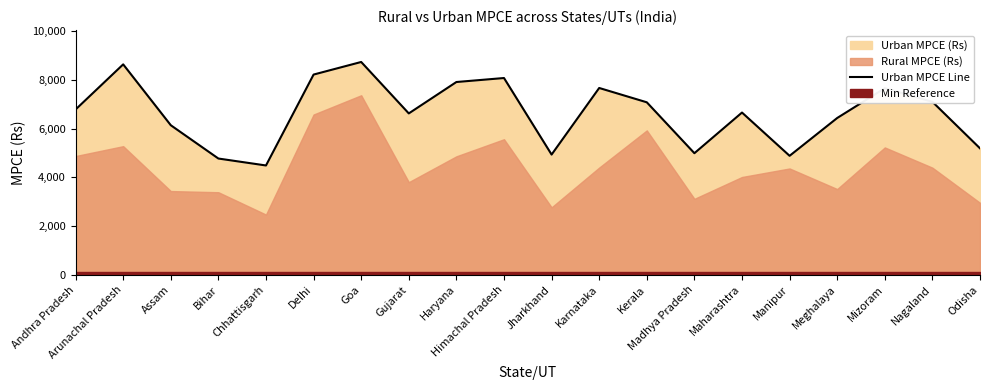

Rank the categories by value from lowest to highest.

Chhattisgarh, Bihar, Manipur, Jharkhand, Madhya Pradesh, Odisha, Assam, Meghalaya, Gujarat, Maharashtra, Andhra Pradesh, Kerala, Nagaland, Mizoram, Karnataka, Haryana, Himachal Pradesh, Delhi, Arunachal Pradesh, Goa